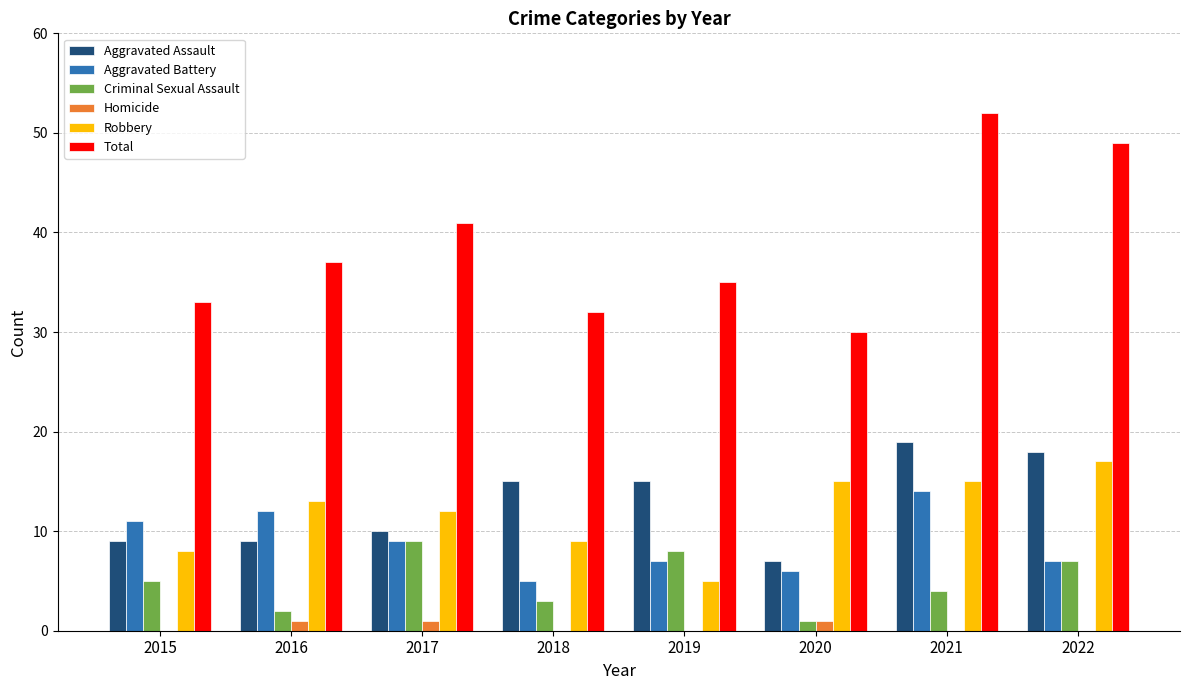

What is the total value across all series at 2015?

66